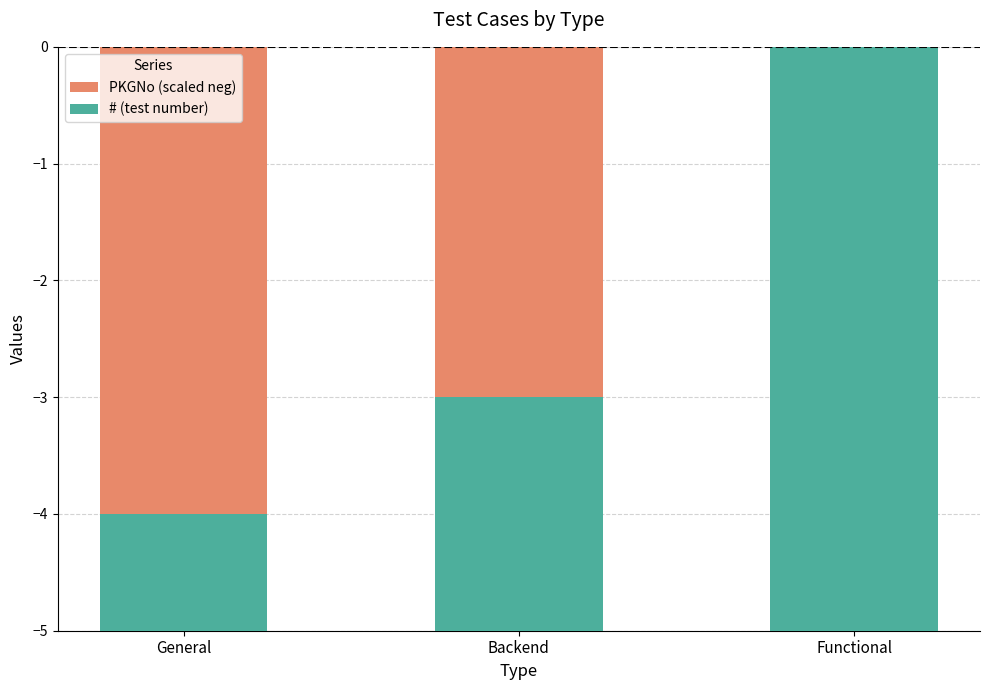

Is it true that # (test number) equals 5 at Functional?

True